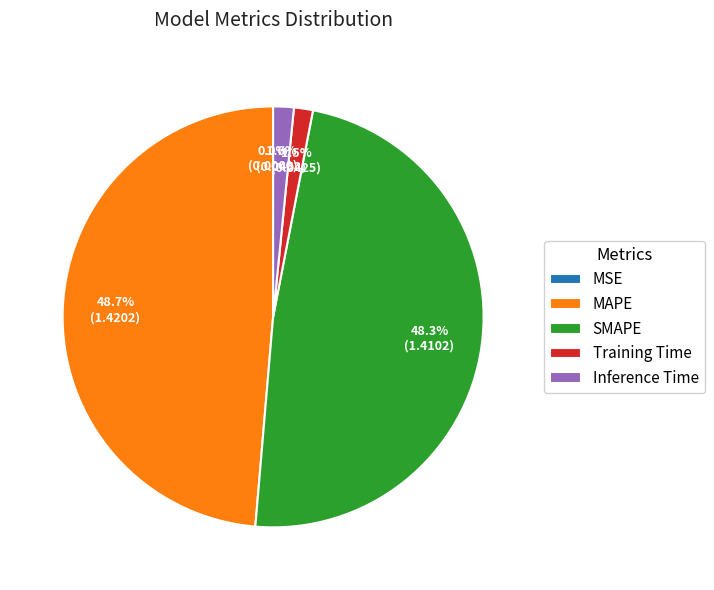

Which has a higher value, Training Time or SMAPE?

SMAPE